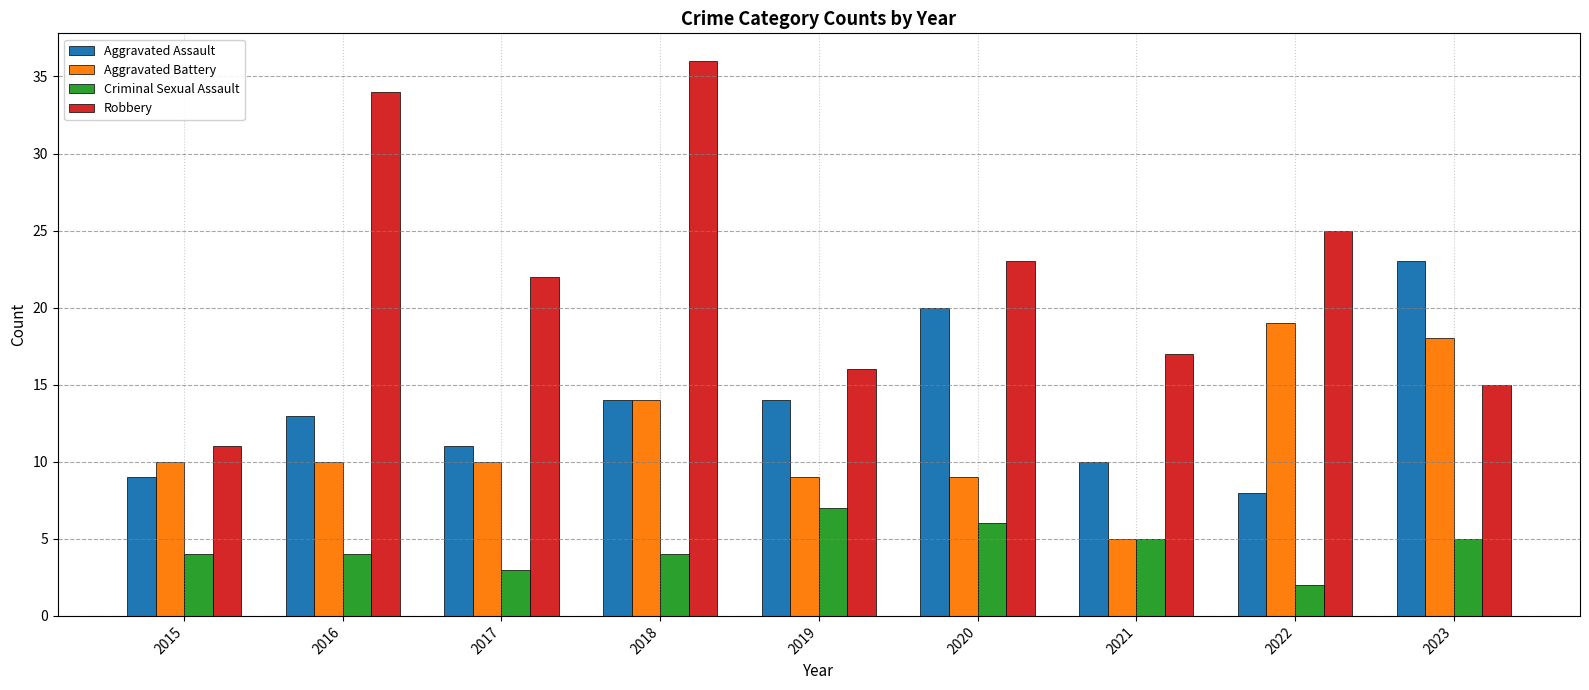

Reading right to left, what are all the values shown in this chart?

Aggravated Assault: 2023=23	2022=8	2021=10	2020=20	2019=14	2018=14	2017=11	2016=13	2015=9
Aggravated Battery: 2023=18	2022=19	2021=5	2020=9	2019=9	2018=14	2017=10	2016=10	2015=10
Criminal Sexual Assault: 2023=5	2022=2	2021=5	2020=6	2019=7	2018=4	2017=3	2016=4	2015=4
Robbery: 2023=15	2022=25	2021=17	2020=23	2019=16	2018=36	2017=22	2016=34	2015=11